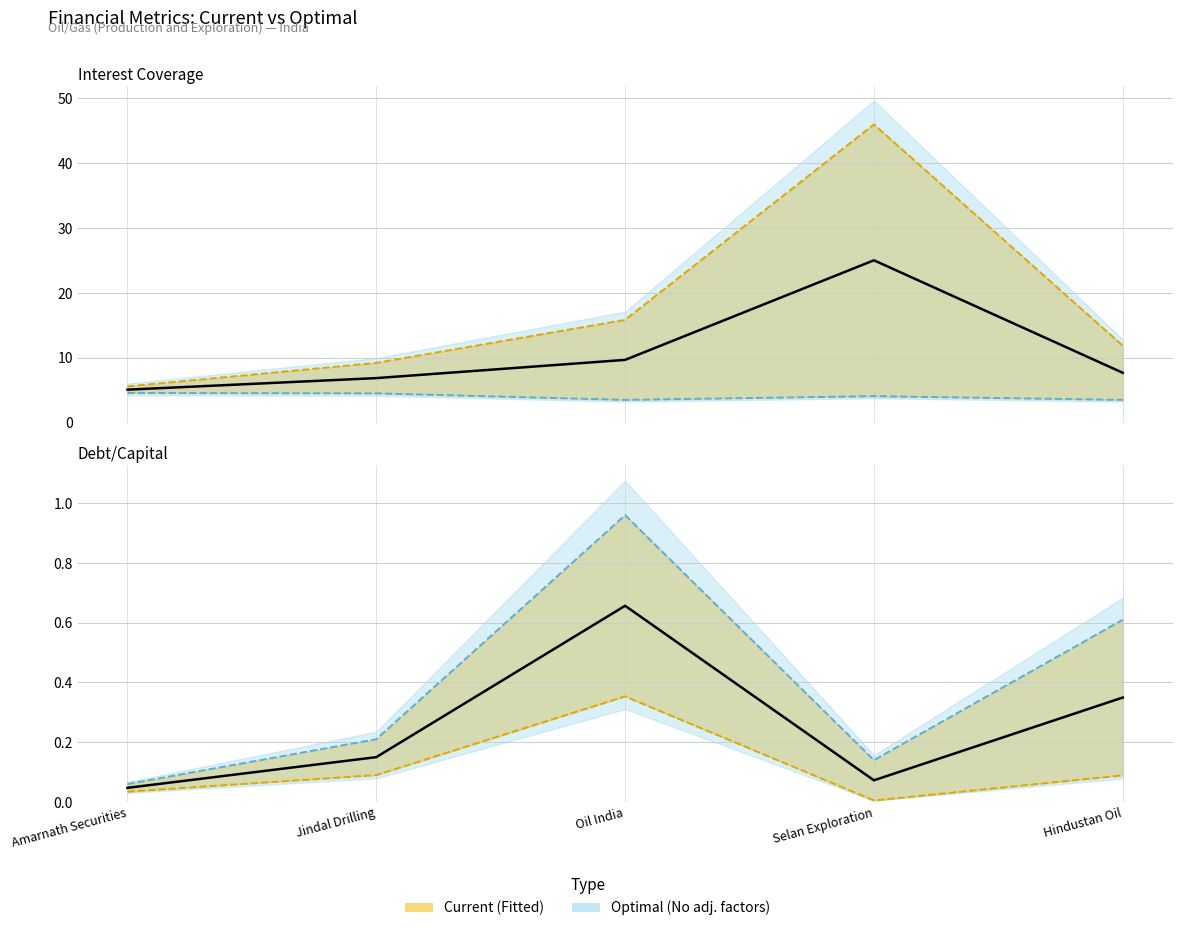

Where is the first local minimum for optimal_interest_coverage (line)?

Oil India